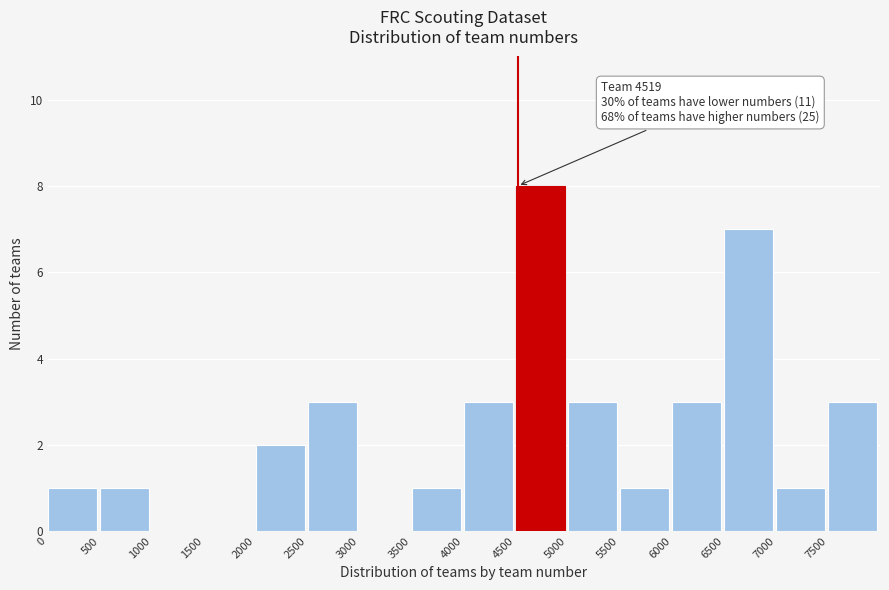

Which range on the x-axis has the tallest bar?

4500 to 5000